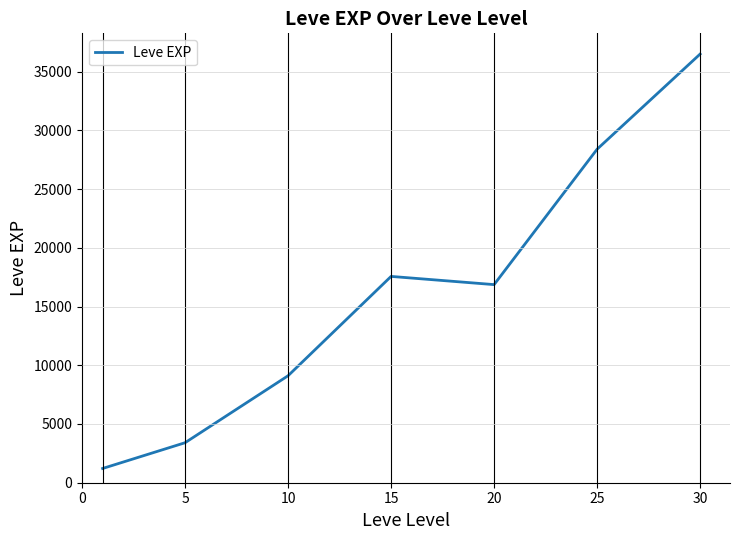

What is the difference between the second highest and second lowest values?

24988.3